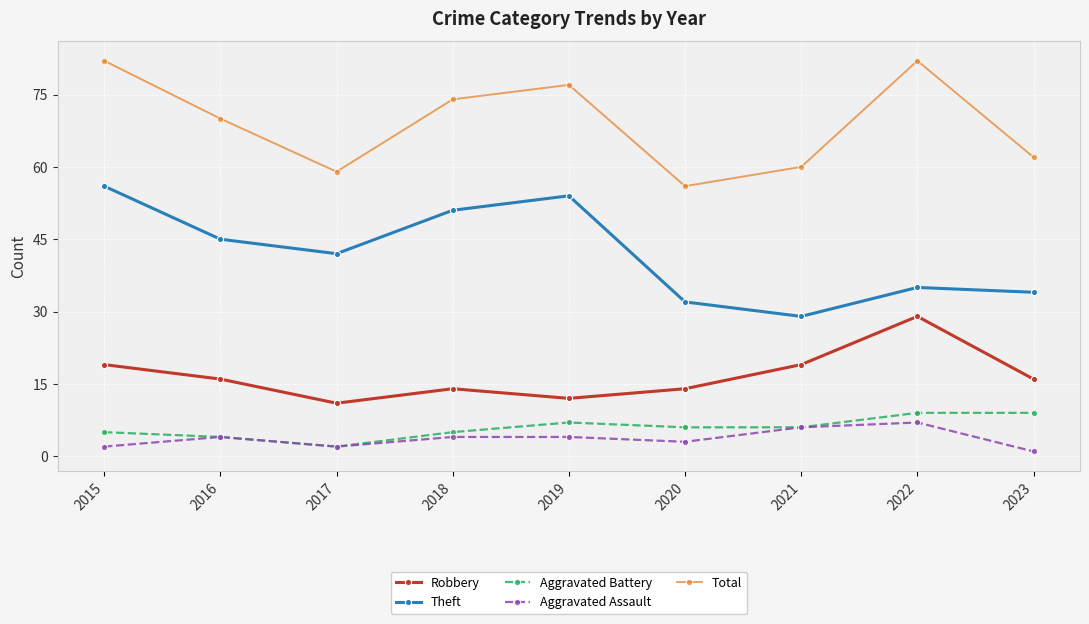

How many series are shown in this chart?

5